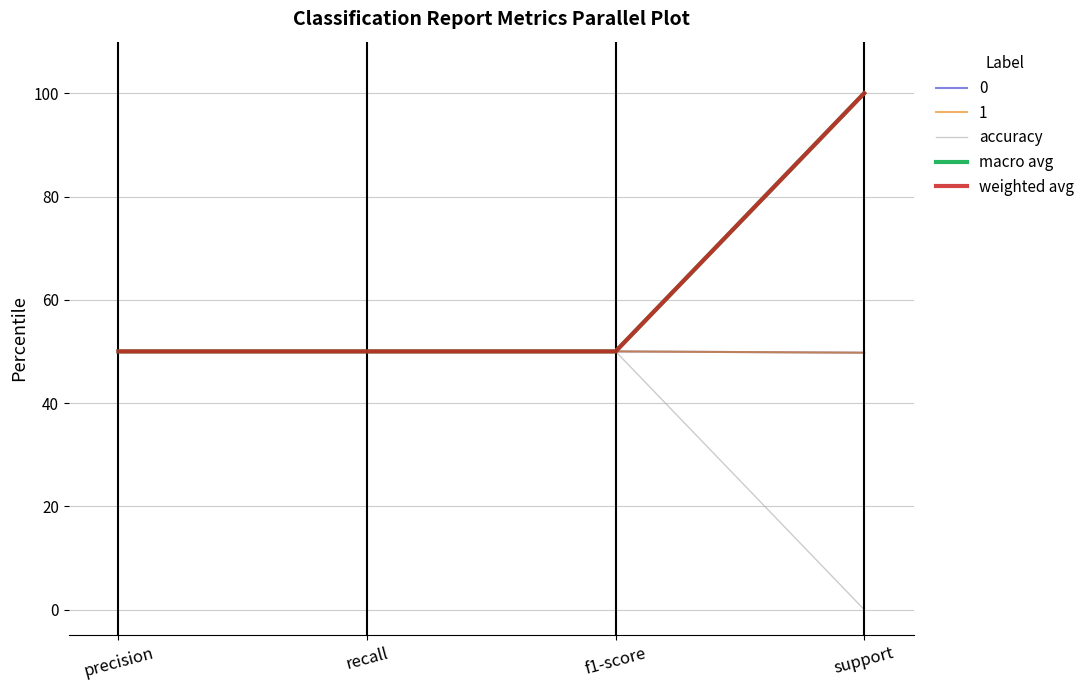

What is the difference between the highest and lowest values at support?

100